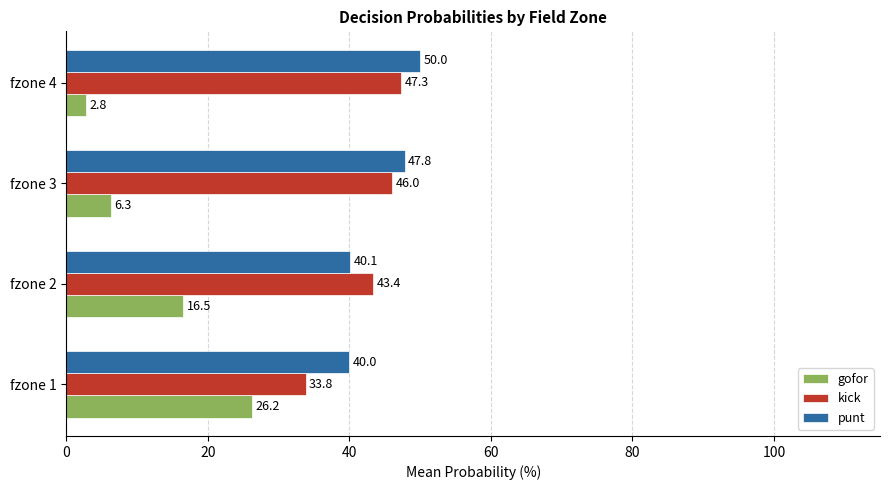

Which category has the lowest value across all series?

fzone 4